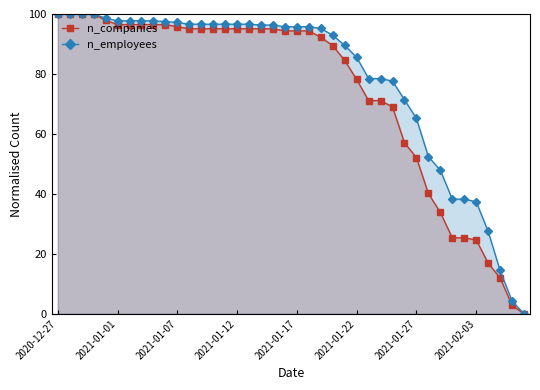

True or false: n_employees and n_companies cross at least once.

False